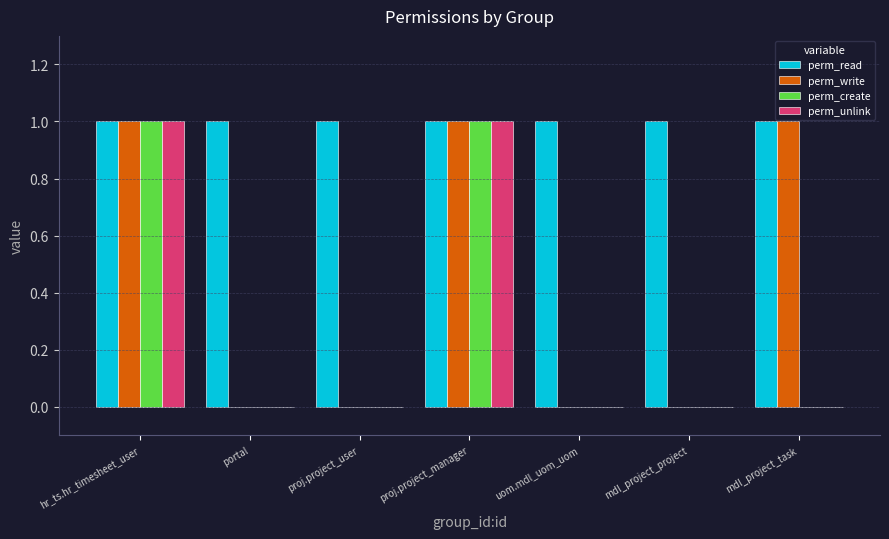

Is the value of perm_write at uom.mdl_uom_uom greater than the value of perm_create at hr_ts.hr_timesheet_user?

No